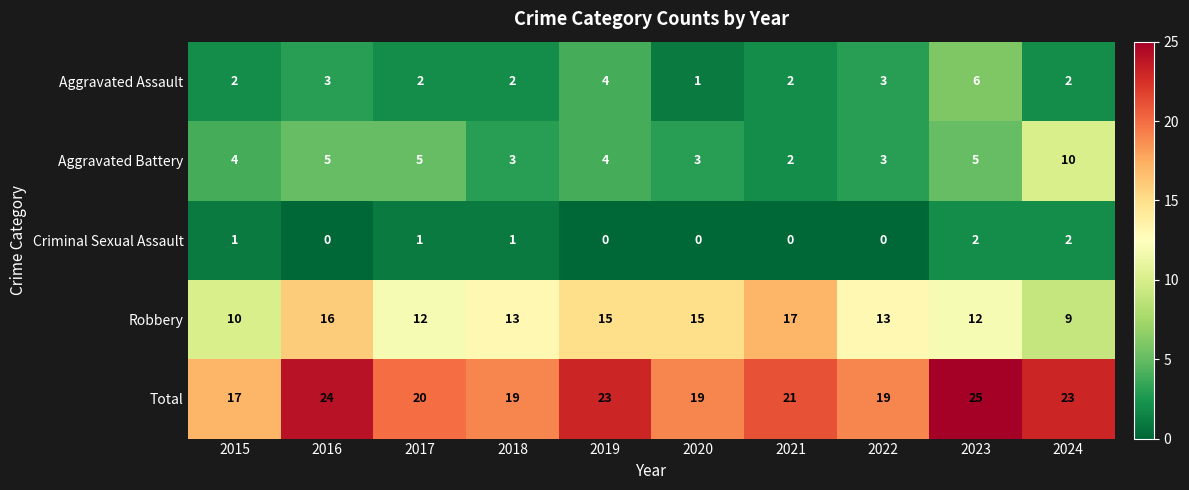

List the series in order of their peak value, highest first.

Total, Robbery, Aggravated Battery, Aggravated Assault, Criminal Sexual Assault